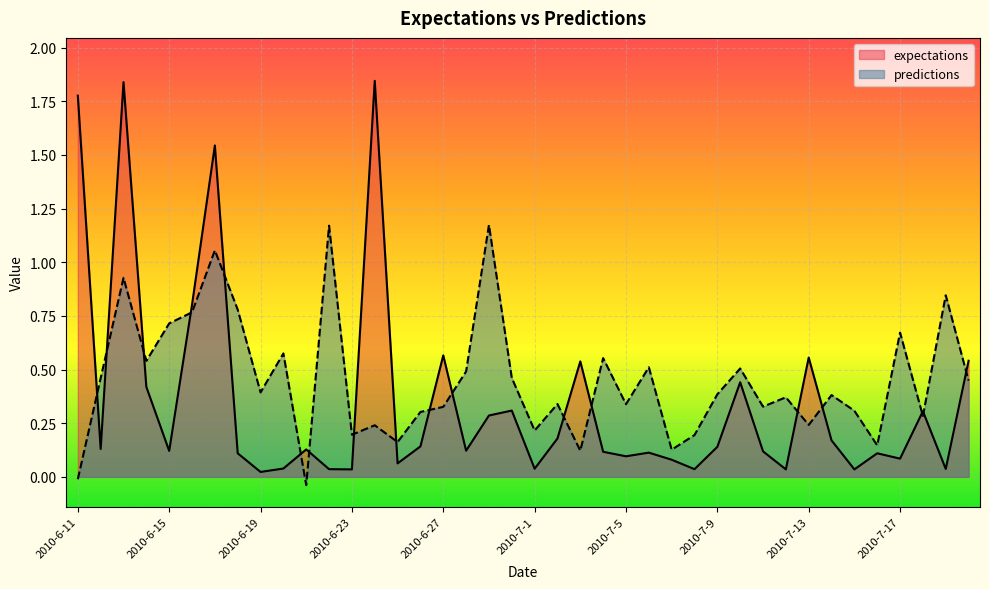

Between which two adjacent categories do predictions and expectations first intersect?

2010-6-11 and 2010-6-12